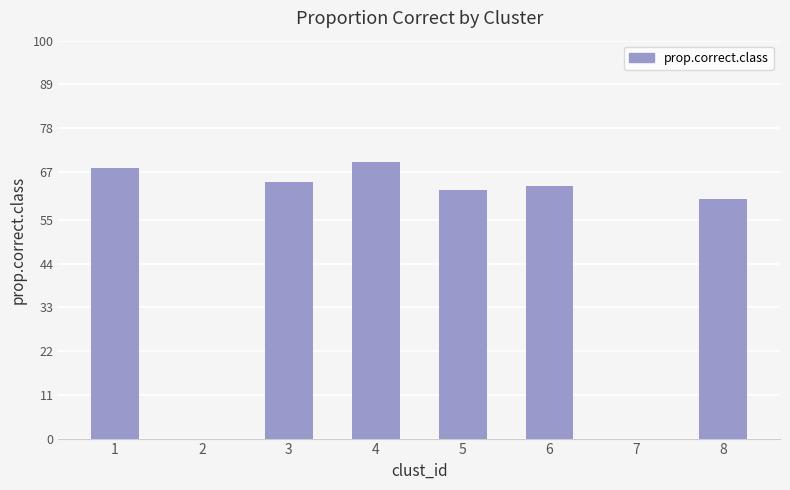

Reading left to right, transcribe all the data shown in this chart.

1=0.7	2=0.0	3=0.6	4=0.7	5=0.6	6=0.6	7=0.0	8=0.6